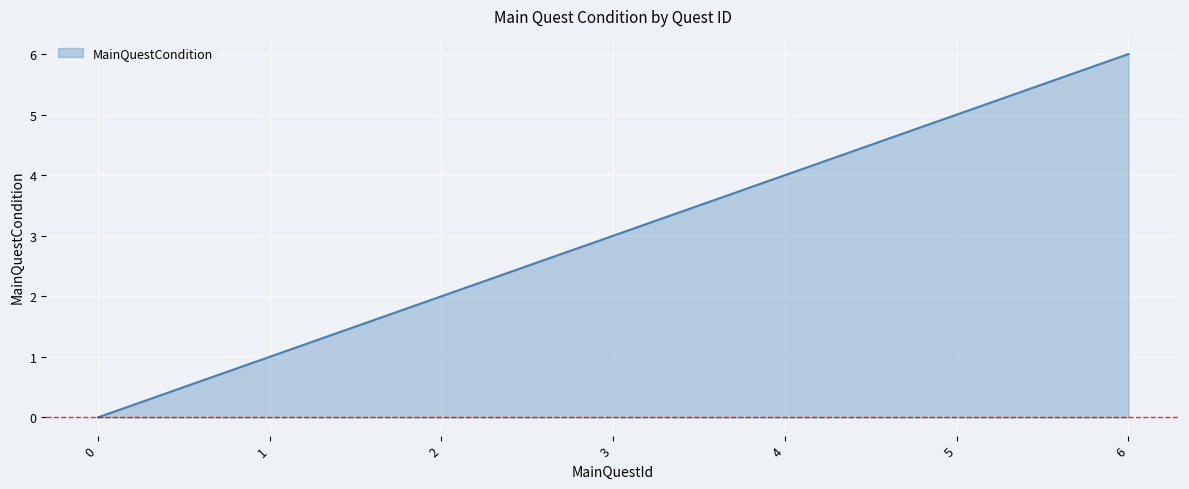

Rank the categories by value from lowest to highest.

0, 1, 2, 3, 4, 5, 6